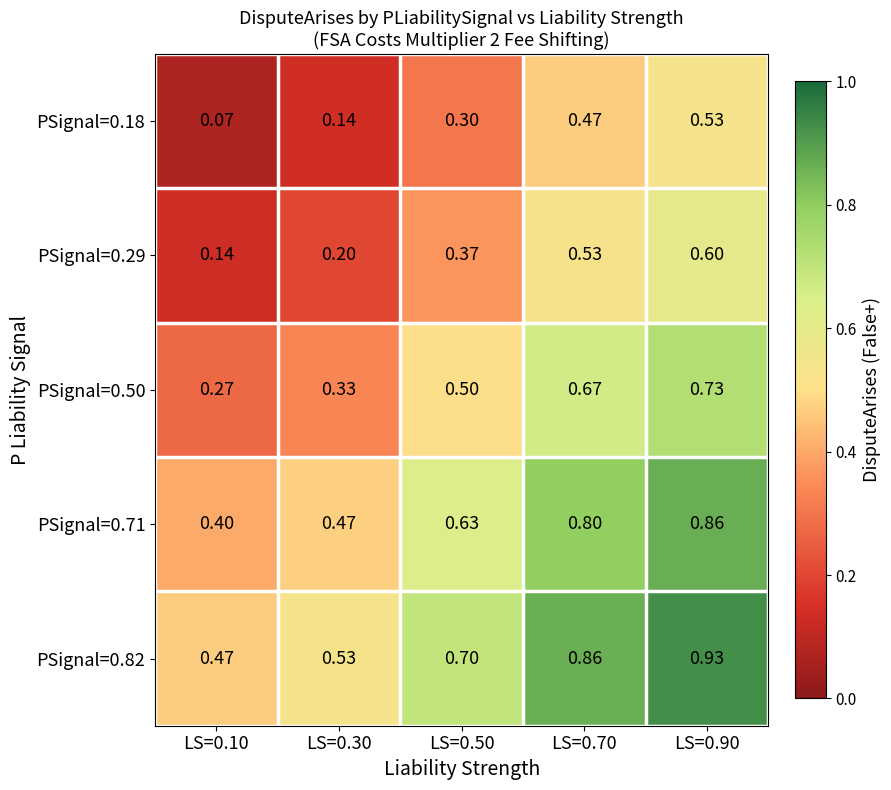

Is the value of PSignal=0.71 at LS=0.30 greater than the value of PSignal=0.29 at LS=0.70?

No